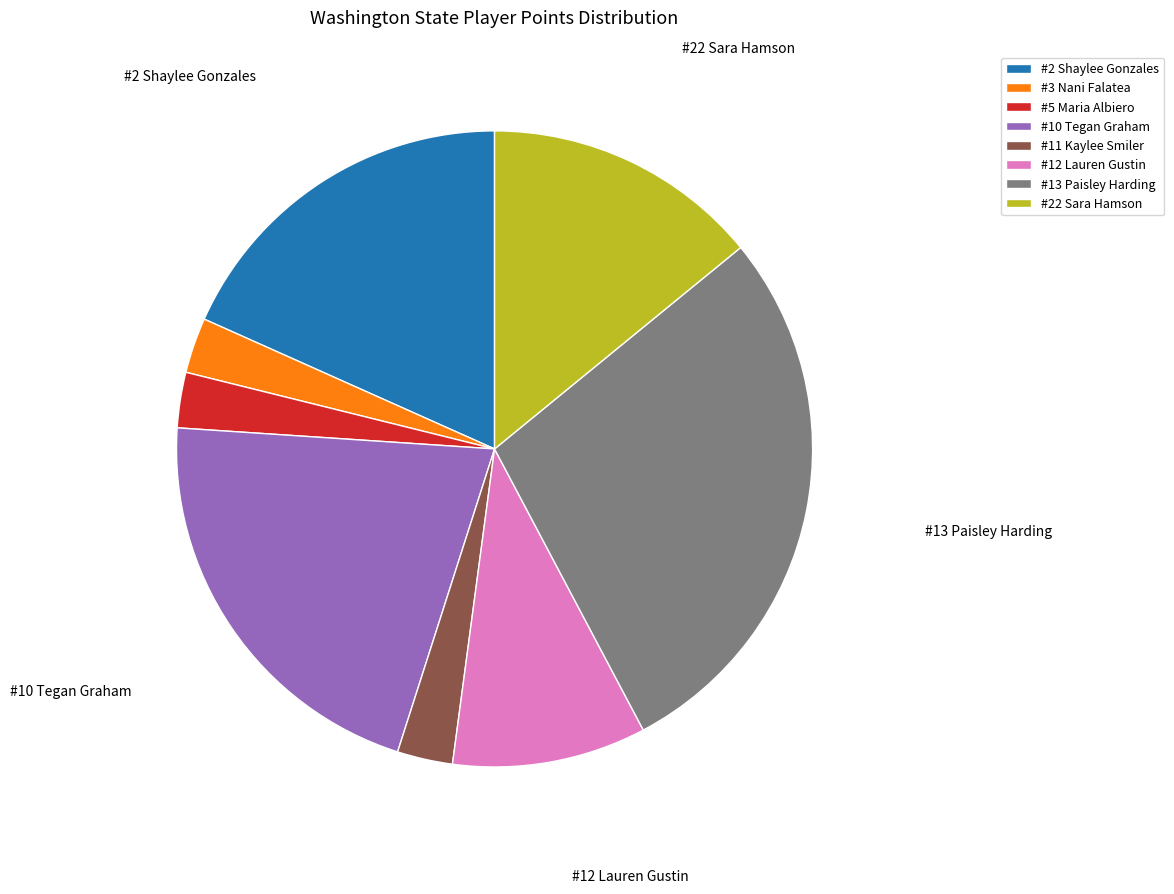

How many slices are in this pie chart?

8